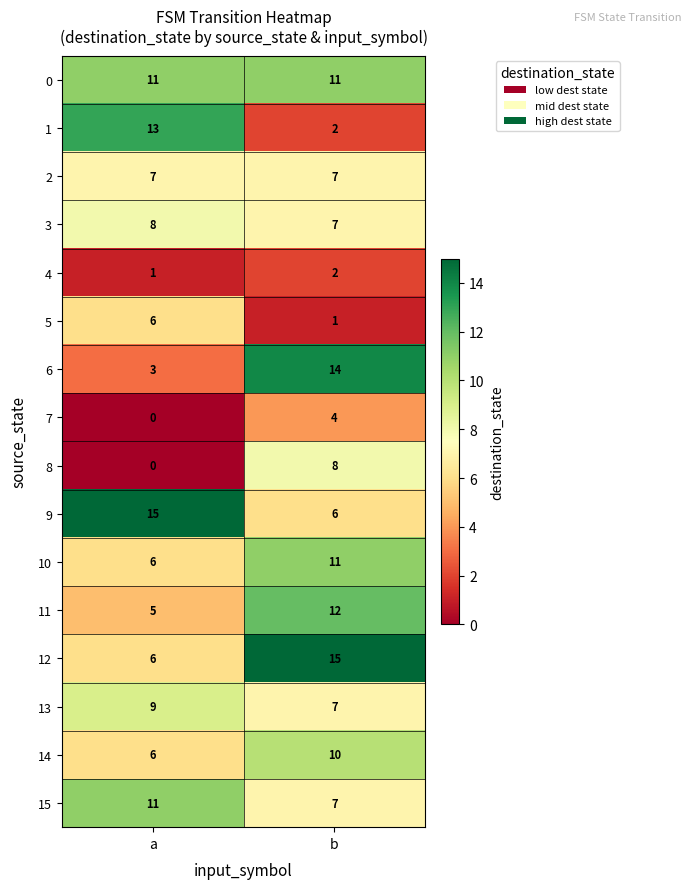

What is the spread (max minus min) of values at b?

14